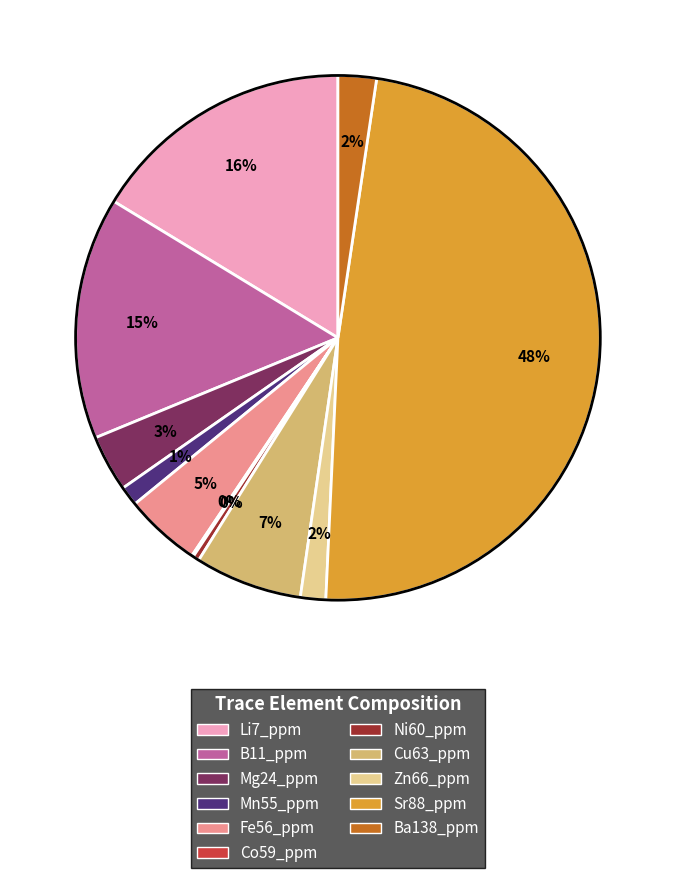

To the nearest percent, what is the difference between the largest and smallest slice percentages?

48%